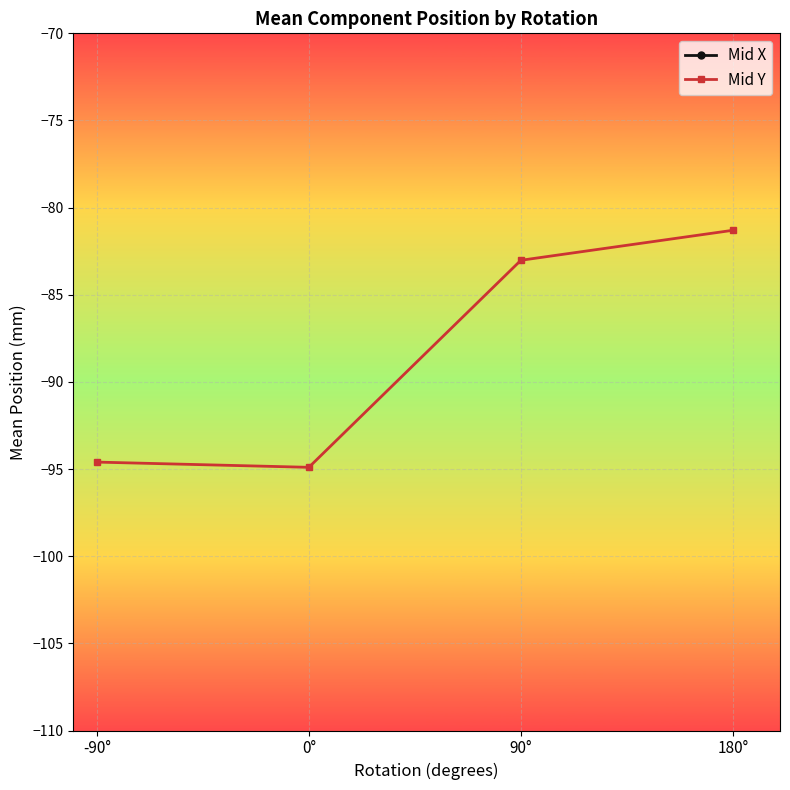

True or false: Mid X has more than 0 points higher than both neighbors.

True